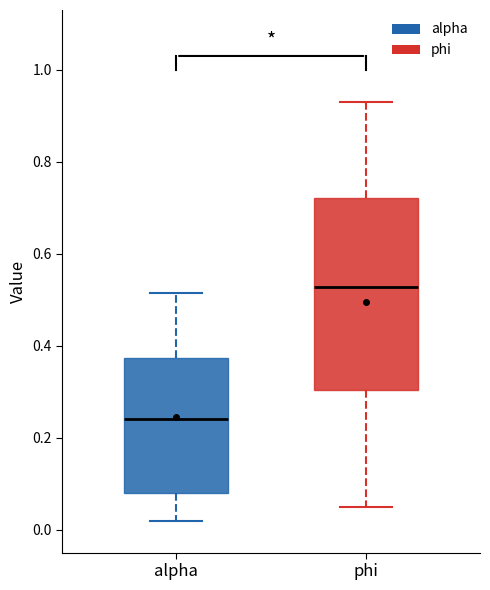

Which box's median line is the lowest?

alpha